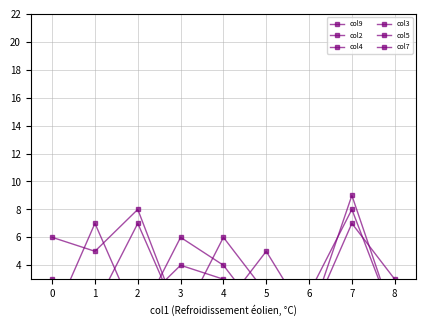

How many data points in col2 are above 0?

4